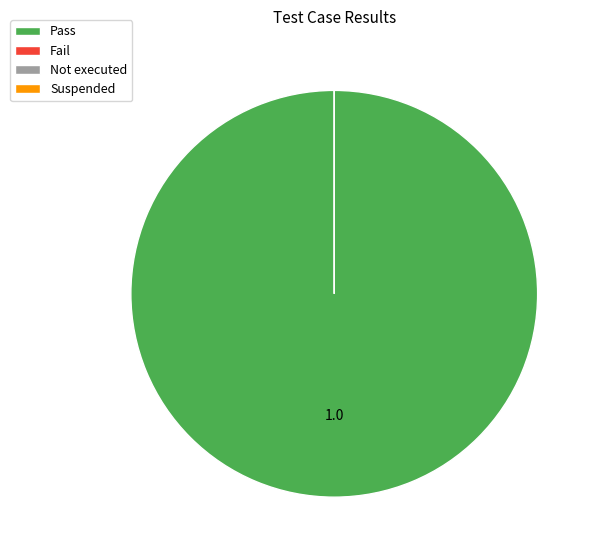

How many segments does this pie chart have?

4